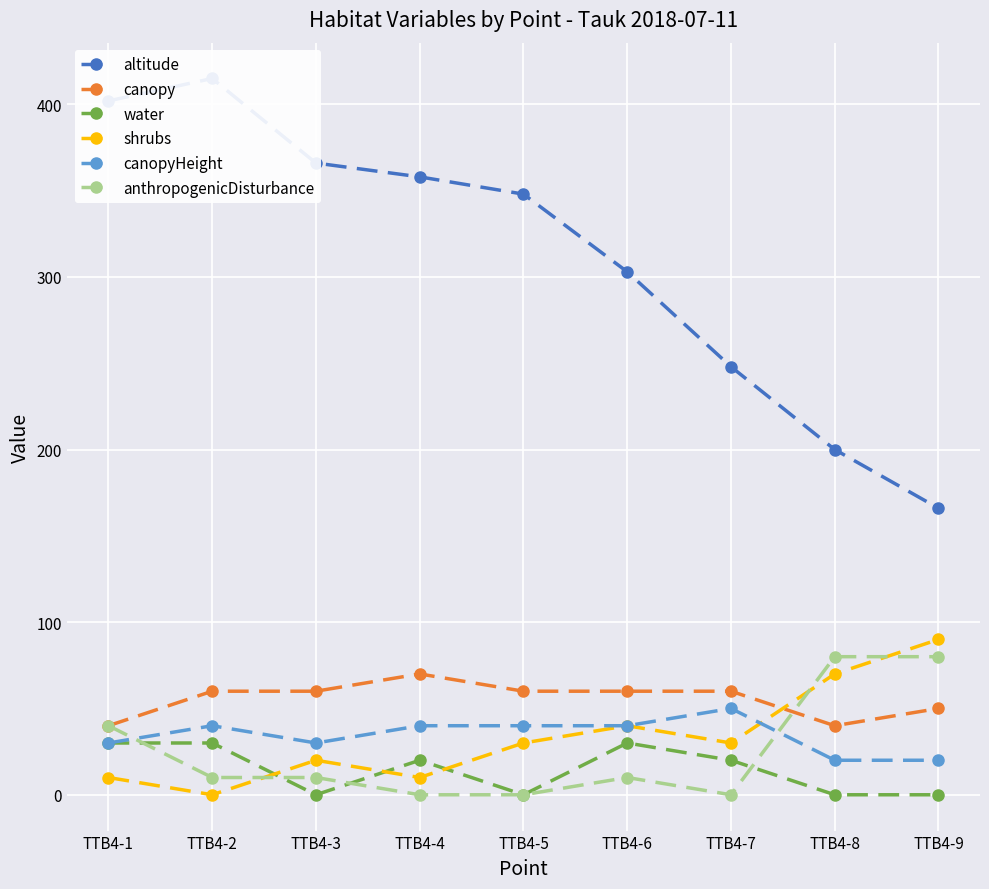

What is the spread (max minus min) of values at TTB4-7?

248